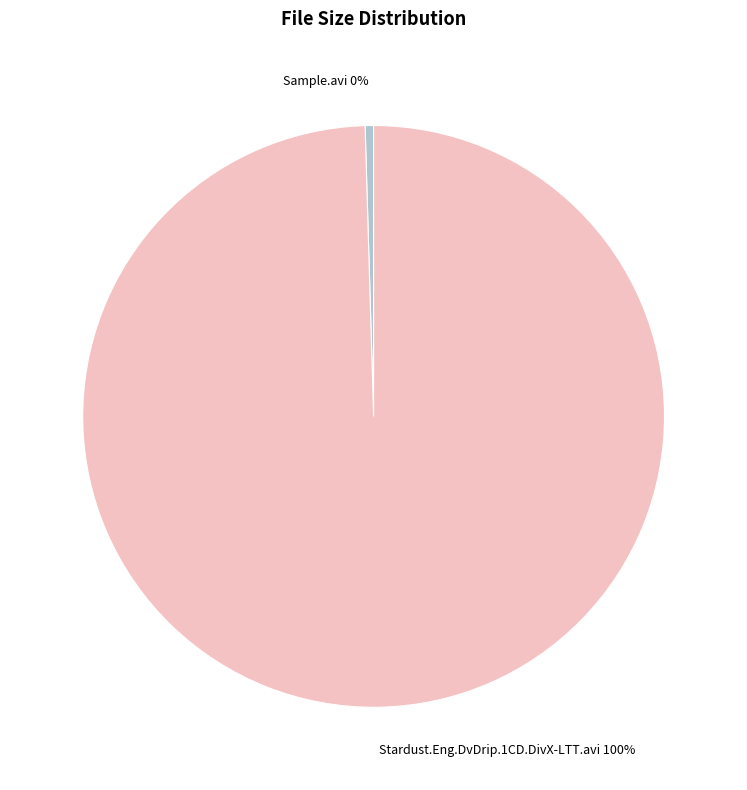

Which category has the smallest portion of the pie?

Sample.avi